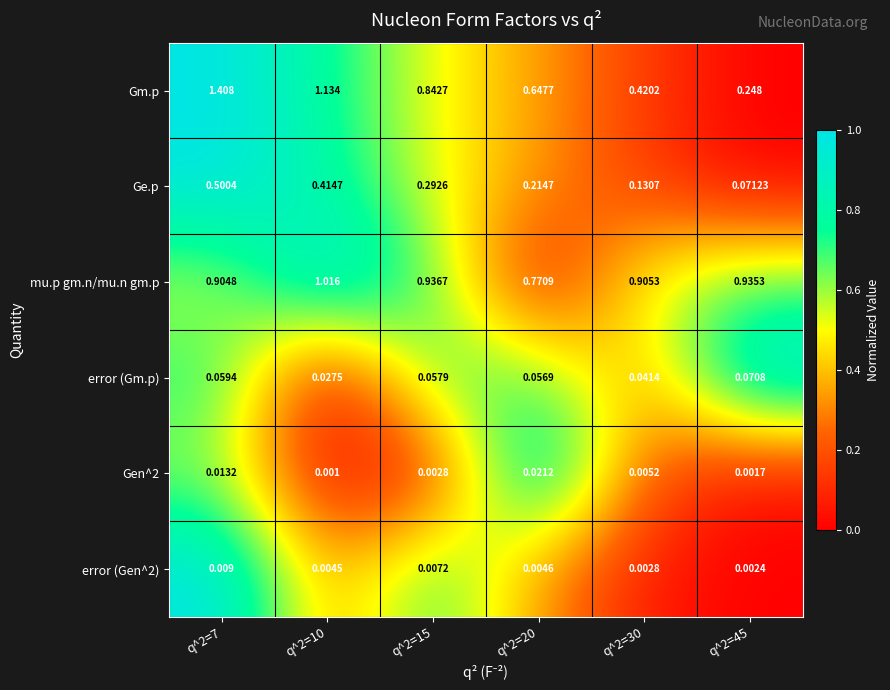

Which series has the widest spread of values?

Gm.p